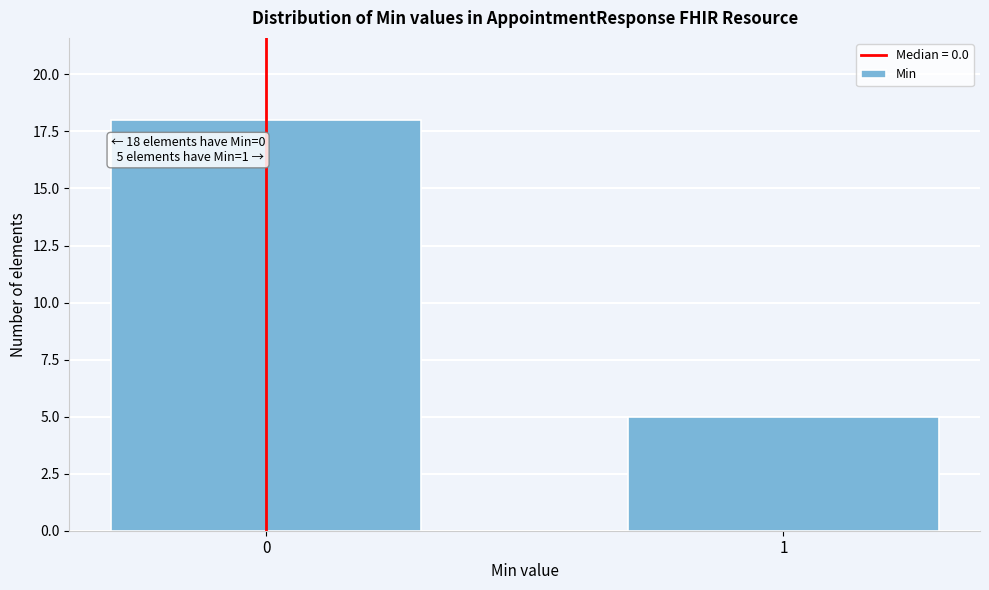

Reading left to right, transcribe all the data shown in this chart.

0=18	1=5